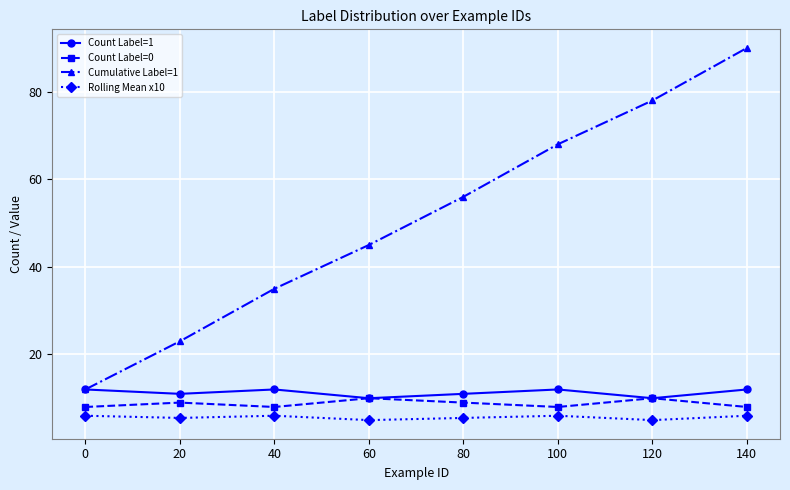

True or false: Count Label=0 and Rolling Mean x10 cross at least once.

False